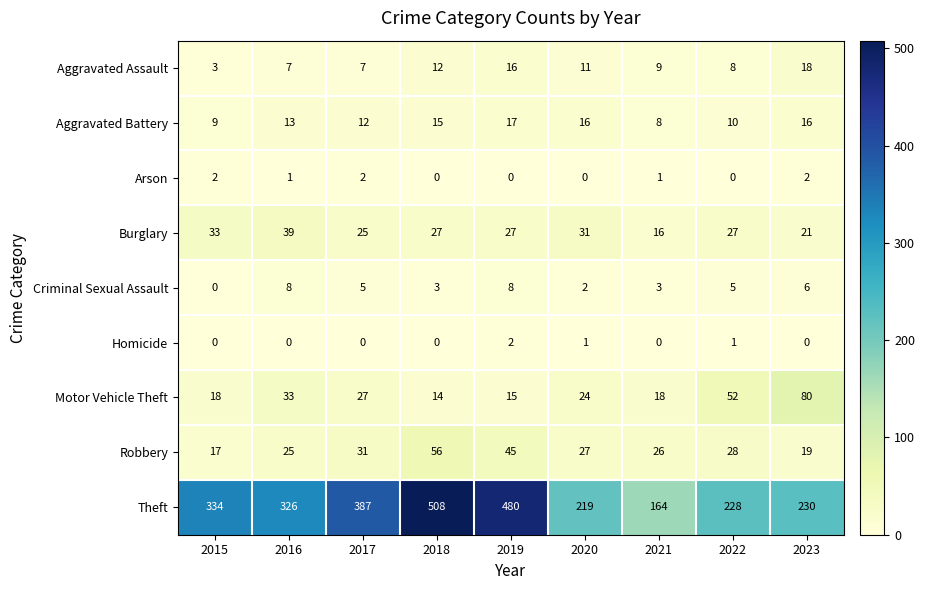

At which category is the sum across all series the highest?

2018